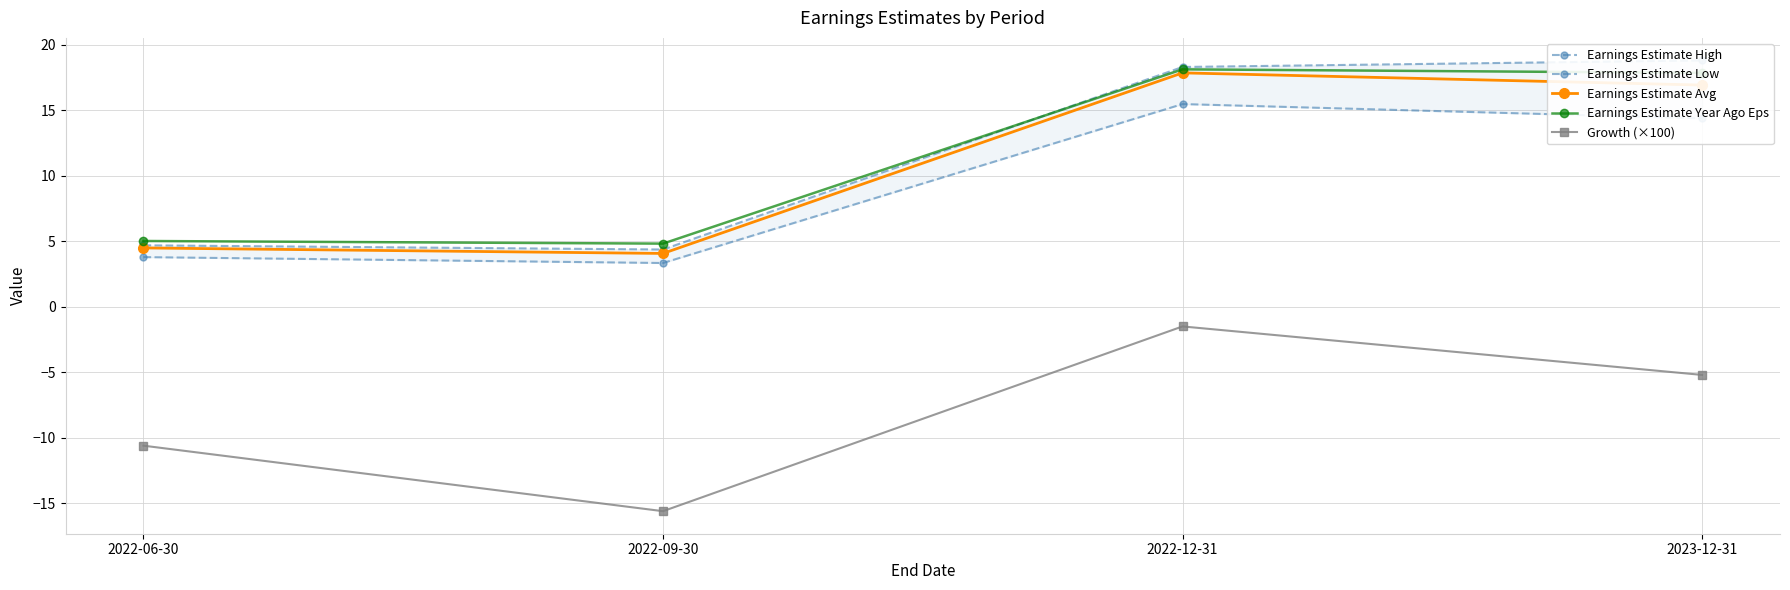

True or false: Earnings Estimate Avg and Growth (×100) intersect in this chart.

False